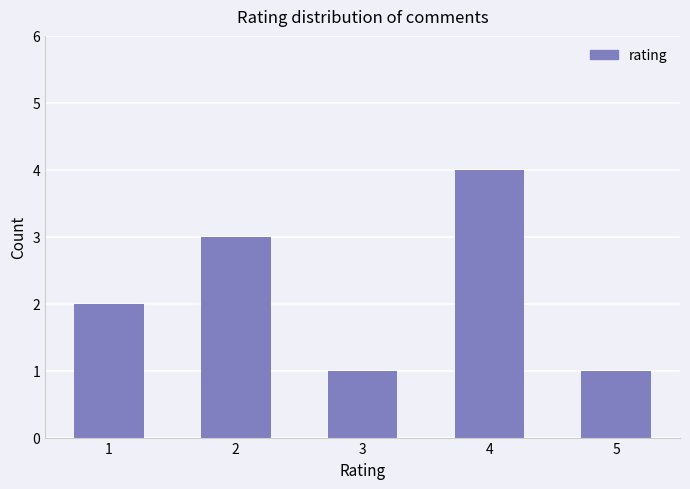

What is the sum of all values?

11